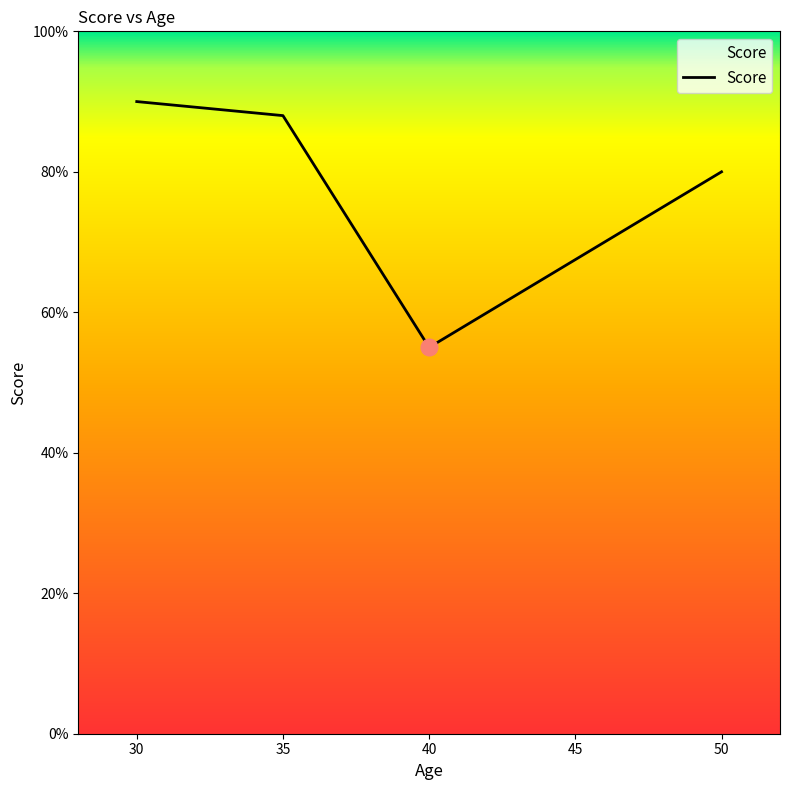

Where is the first local minimum?

40